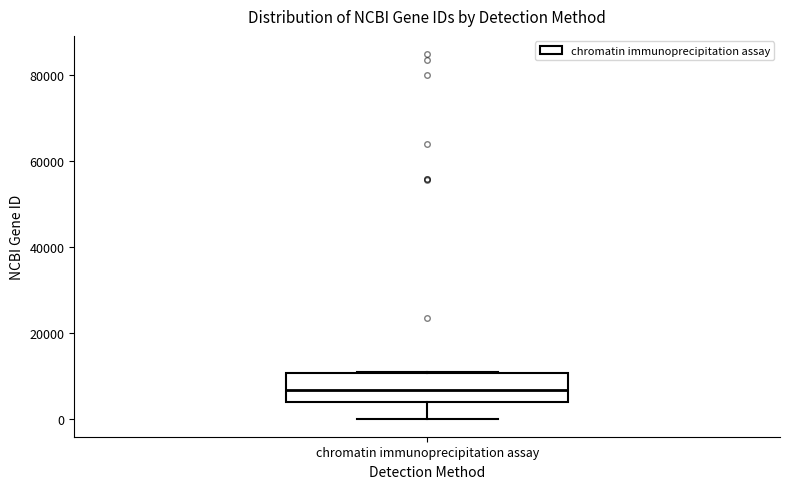

Where does the lower whisker of the box for chromatin immunoprecipitation assay end on the y-axis? The values are not printed on the chart, so give them approximately, as read against the axis.

0